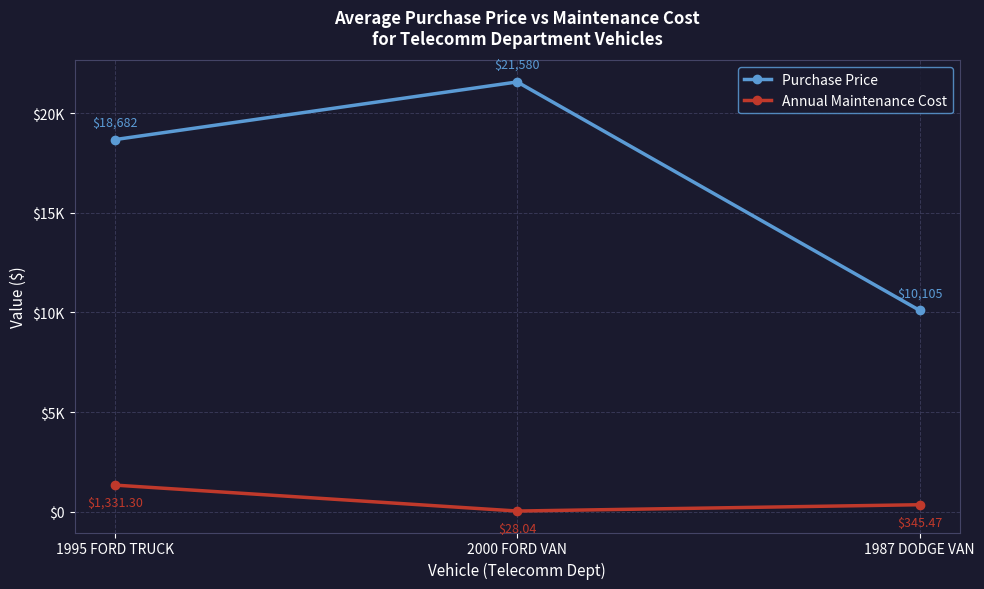

What is the highest value of the Annual Maintenance Cost series?

1331.3